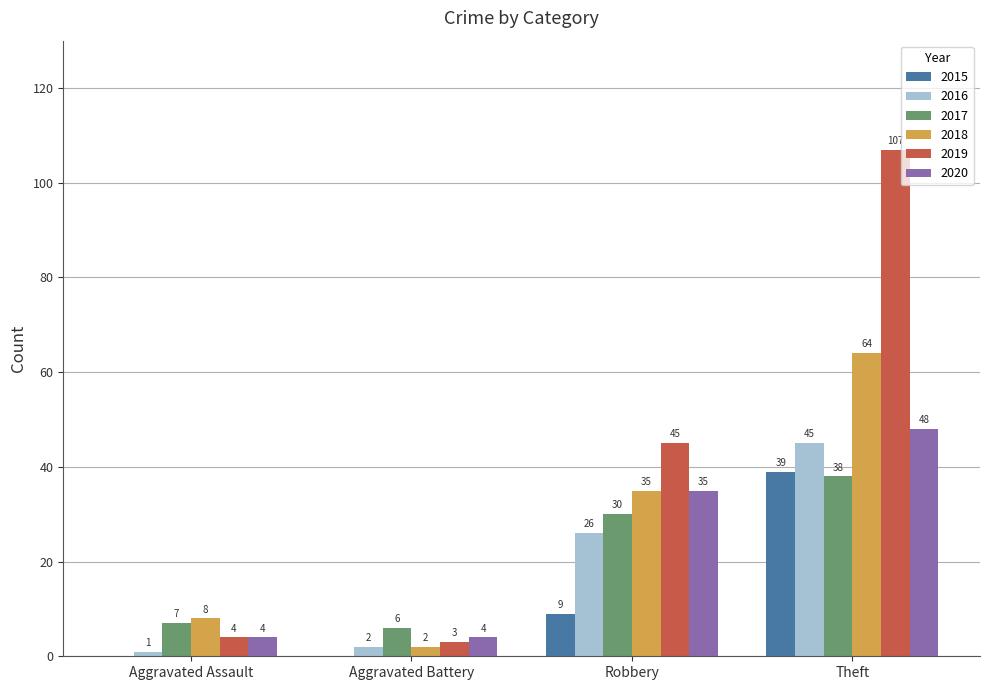

Are the bars grouped side by side (vs. stacked)?

Yes